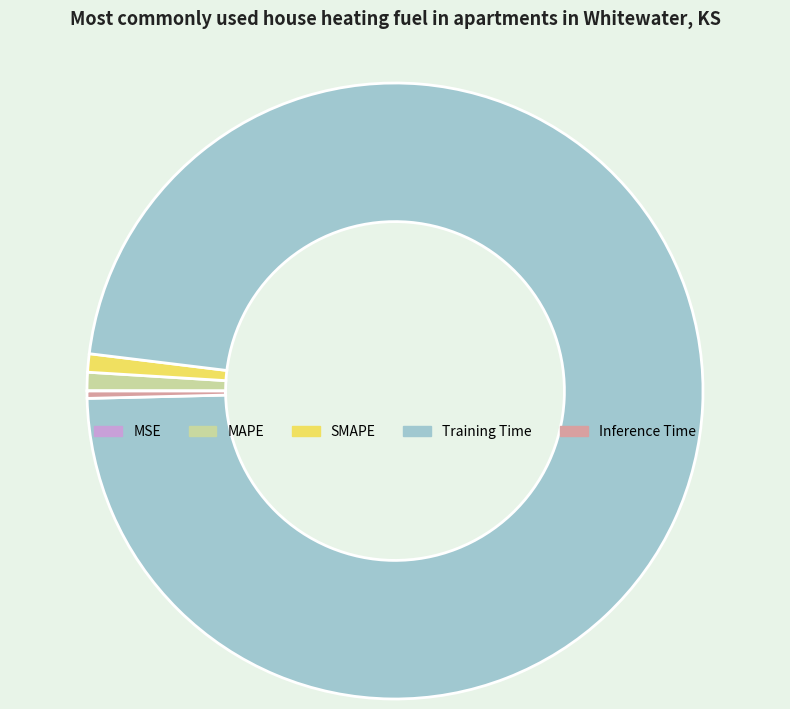

Is there any slice that represents more than half of the pie?

Yes